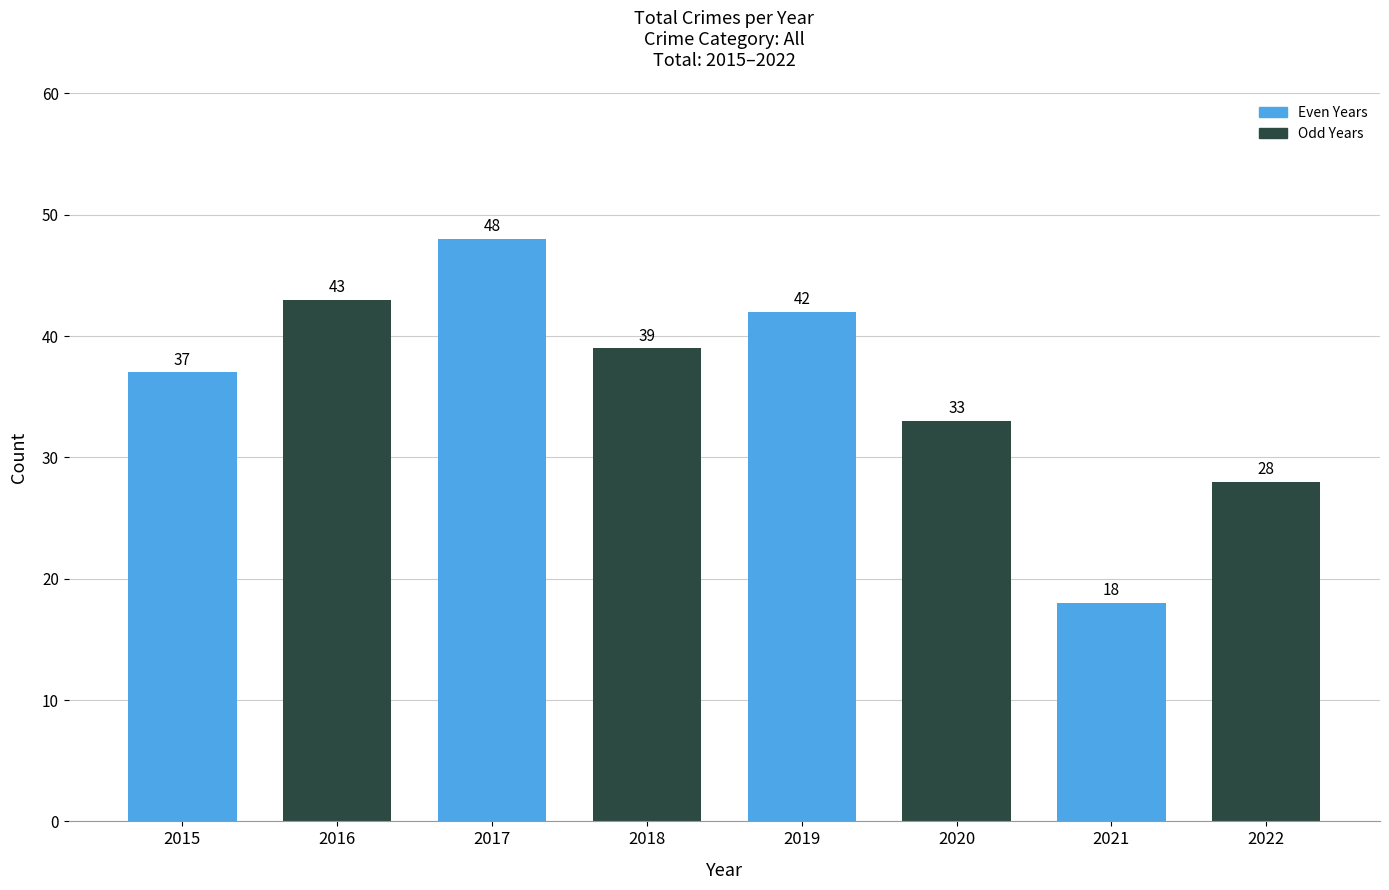

The chart shows a value of 10 at 2017. True or false?

False